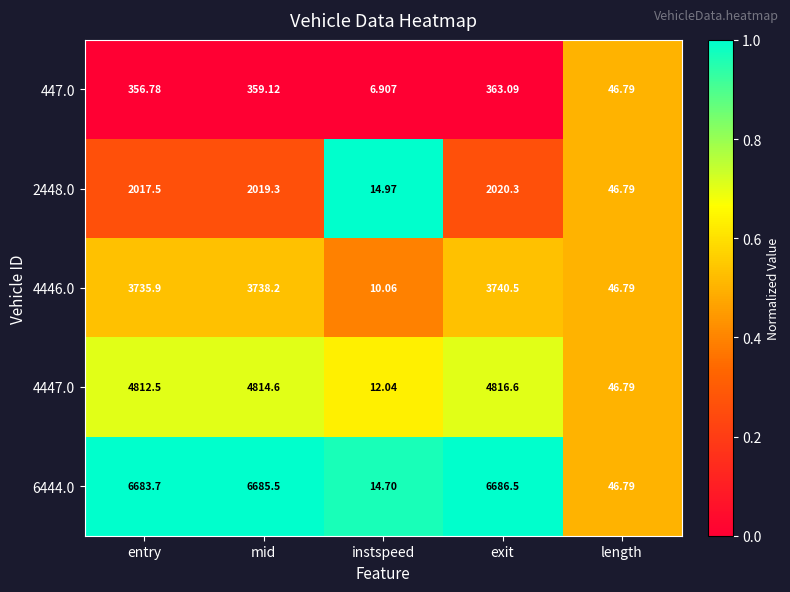

Rank the categories by 447.0 value from highest to lowest.

exit, mid, entry, length, instspeed